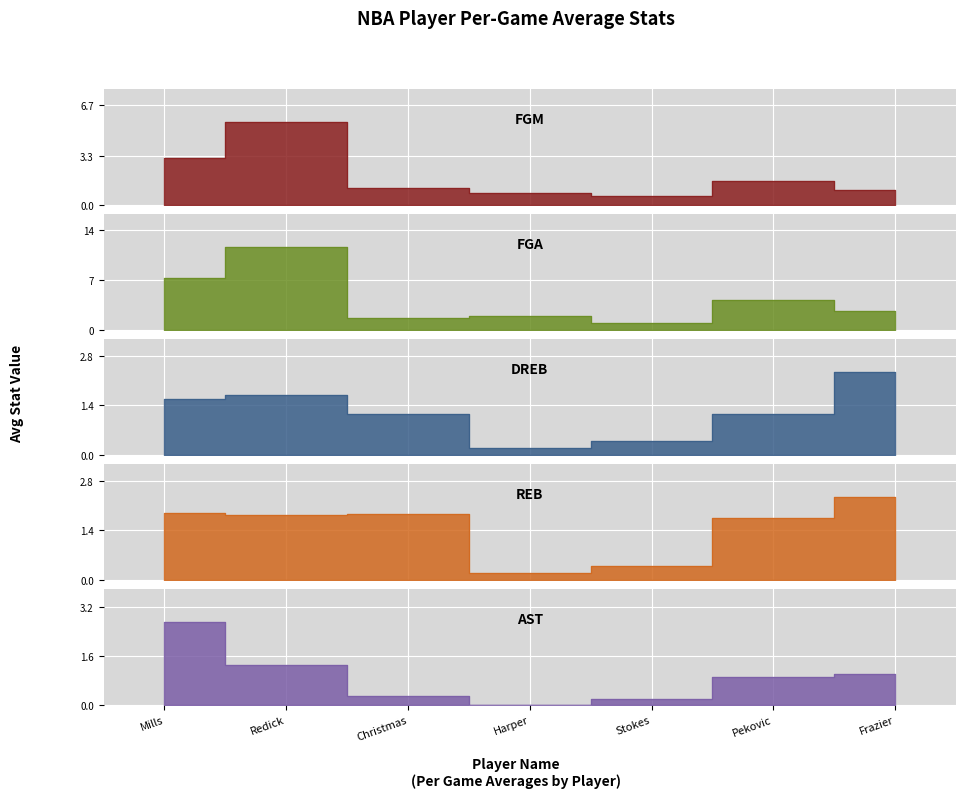

What position from the left is Harper?

4